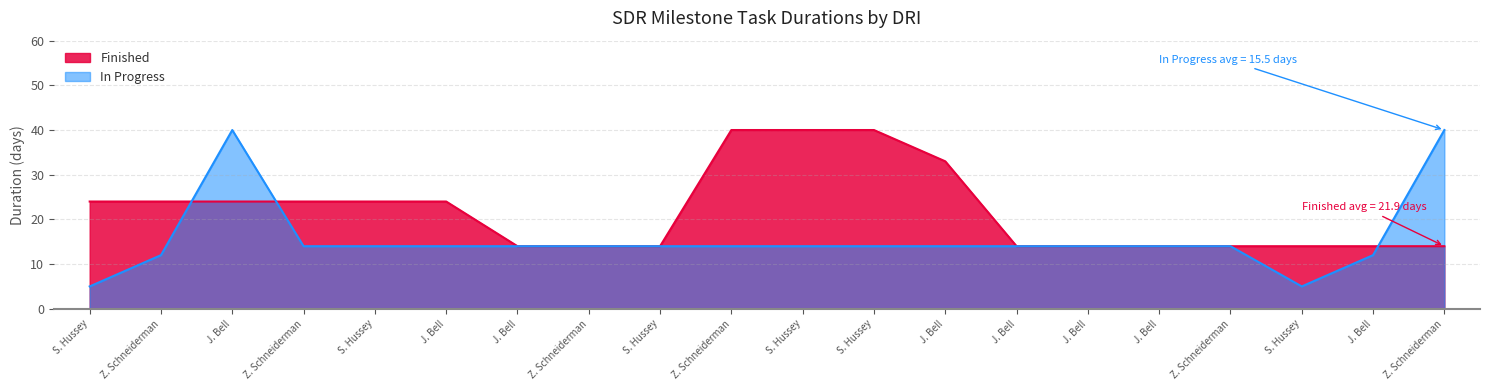

Reading left to right, what are all the values shown in this chart?

Finished: 24	24	24	24	24	24	14	14	14	40	40	40	33	14	14	14	14	14	14	14
In Progress: 5	12	40	14	14	14	14	14	14	14	14	14	14	14	14	14	14	5	12	40